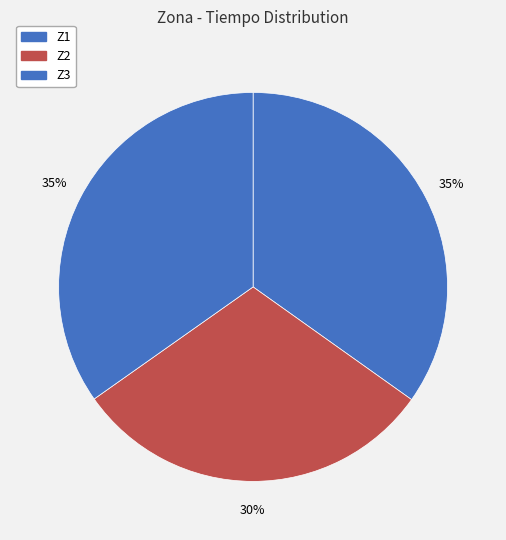

Approximately how many times larger is the value at Z2 compared to Z1?

0.9